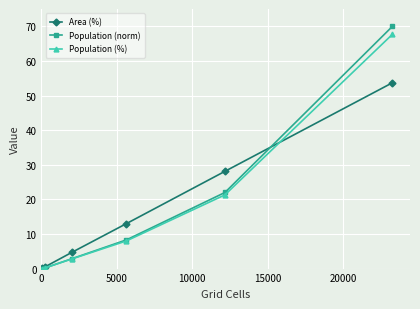

True or false: Population (%) has more than 0 interior local peaks.

False